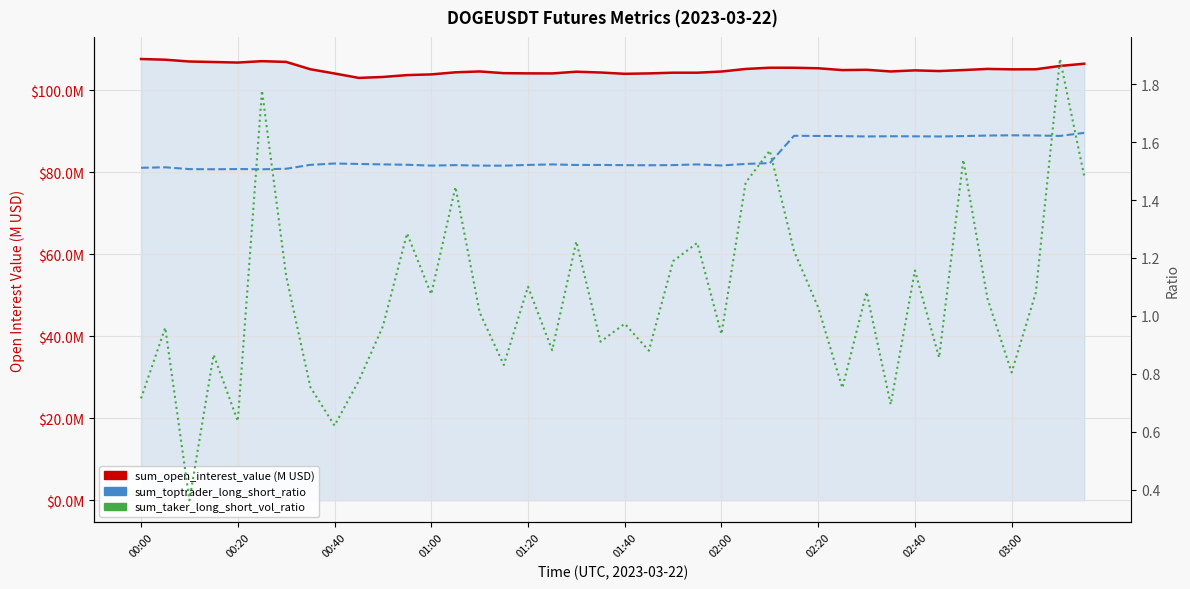

The sum_toptrader_long_short_ratio series shows 1.5 at 15. True or false?

True